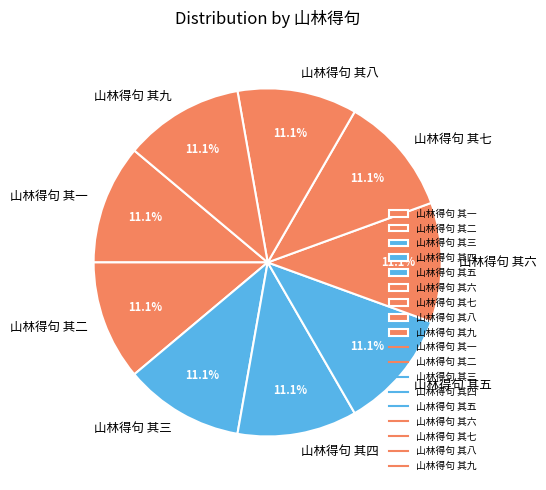

To the nearest percent, what portion does 山林得句 其二 represent?

11%